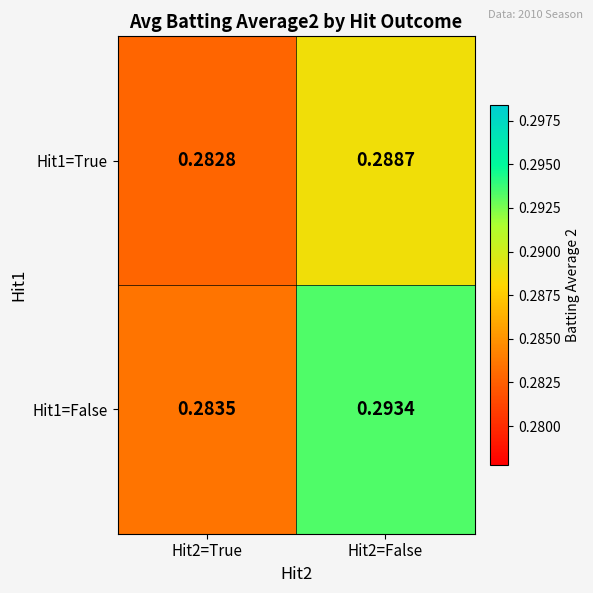

Which series has the widest spread of values?

Hit1=False